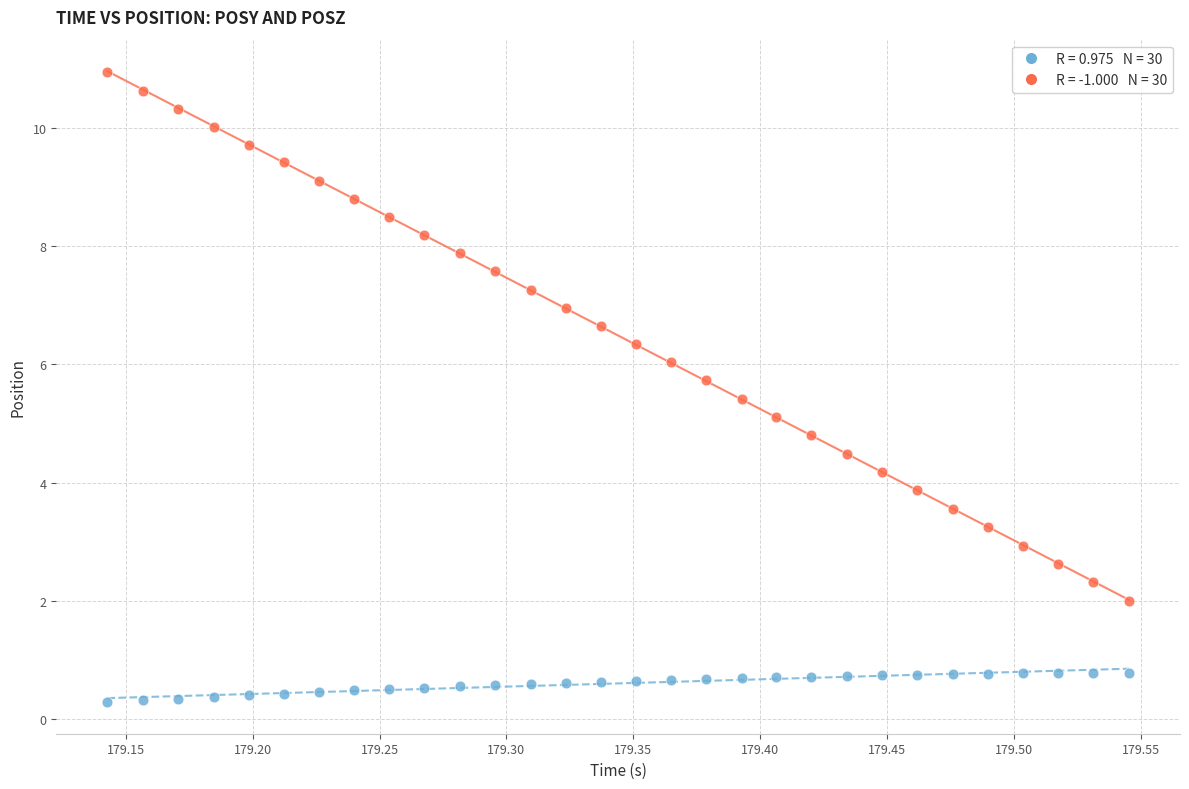

Across all data points, what is the range of Y values (max minus min)?

10.7